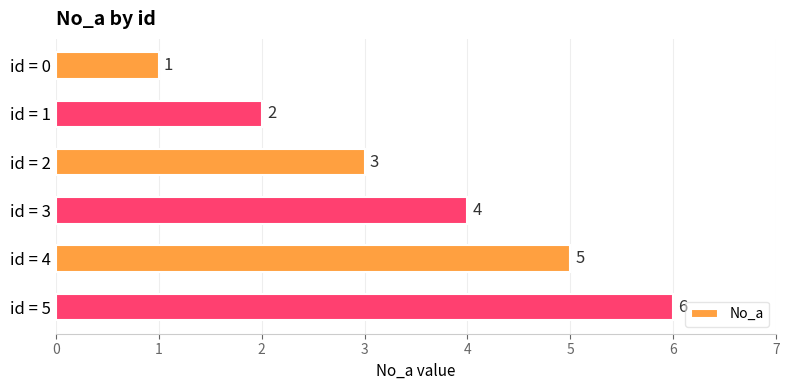

List the labels in order of value, largest first.

id = 5, id = 4, id = 3, id = 2, id = 1, id = 0